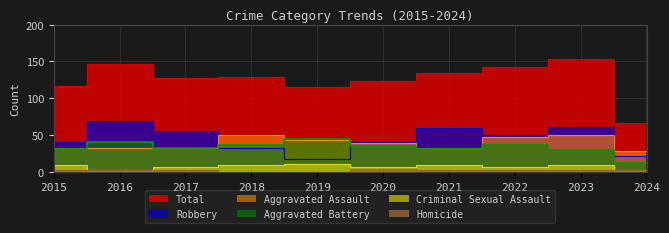

Between 2023 and 2022, which is larger?

2023